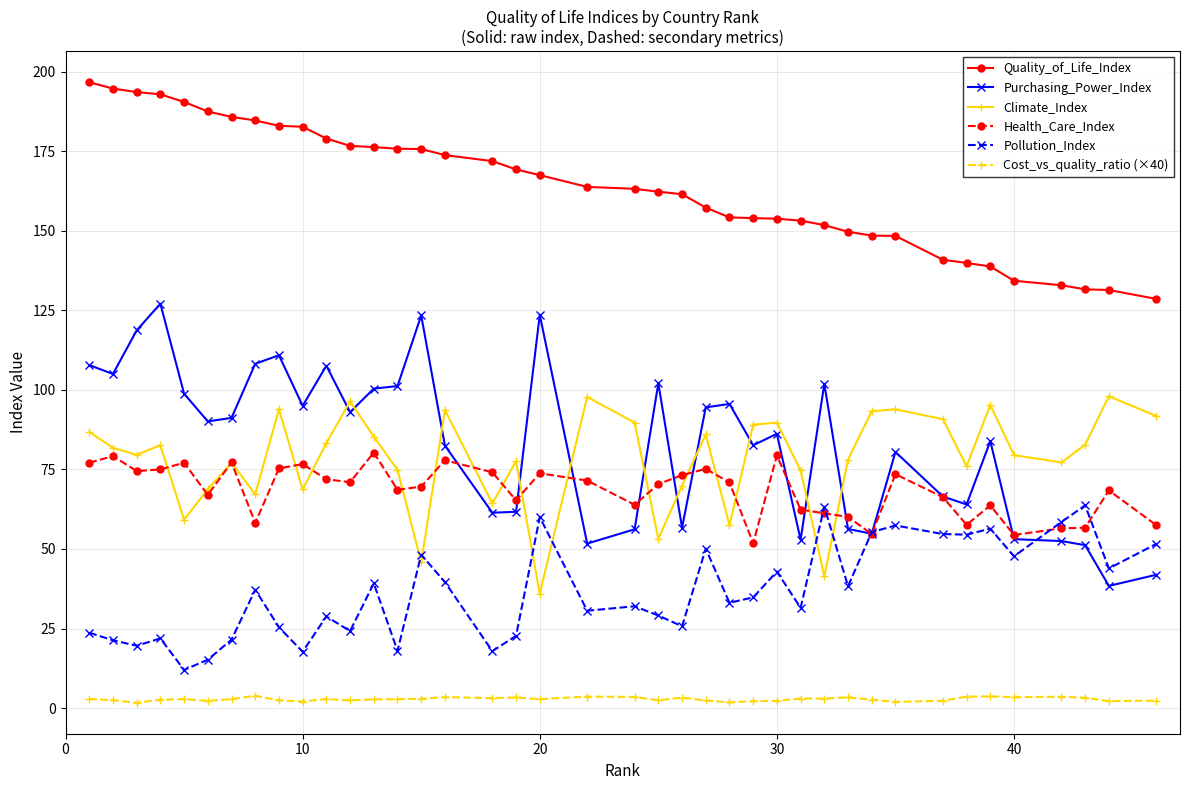

True or false: Climate_Index has more than 2 points higher than both neighbors.

True